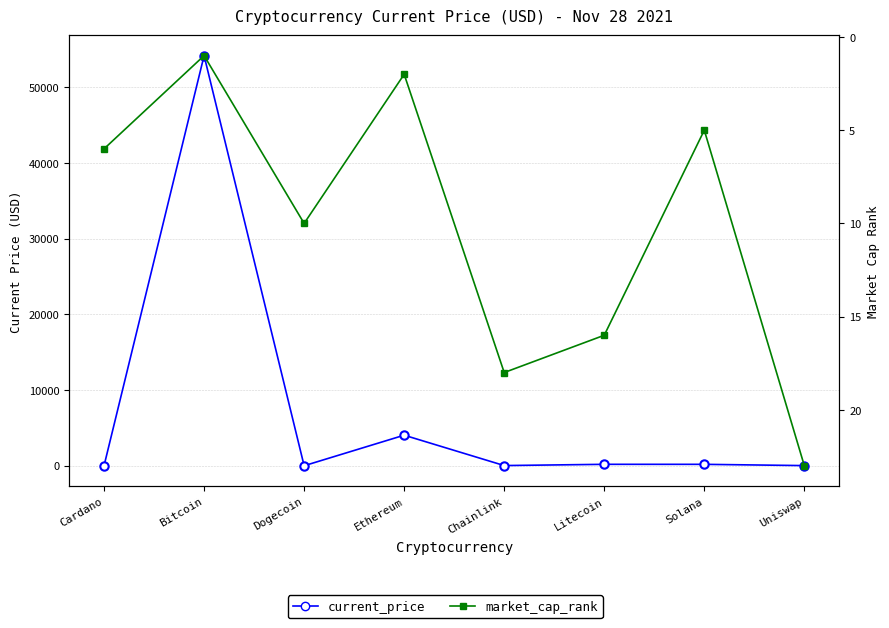

Reading right to left, extract all data points from this chart.

current_price: Uniswap=19.0	Solana=187.0	Litecoin=189.0	Chainlink=23.4	Ethereum=4034.4	Dogecoin=0.2	Bitcoin=54151.0	Cardano=1.5
market_cap_rank: Uniswap=23.0	Solana=5.0	Litecoin=16.0	Chainlink=18.0	Ethereum=2.0	Dogecoin=10.0	Bitcoin=1.0	Cardano=6.0